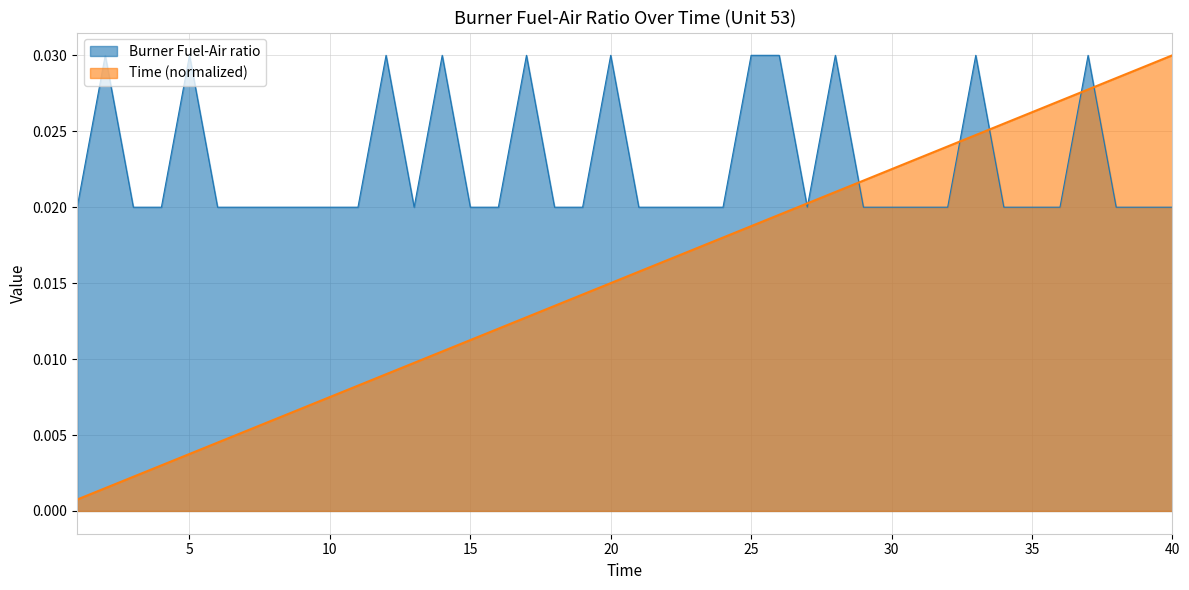

Between 37 and 35, which is larger?

37